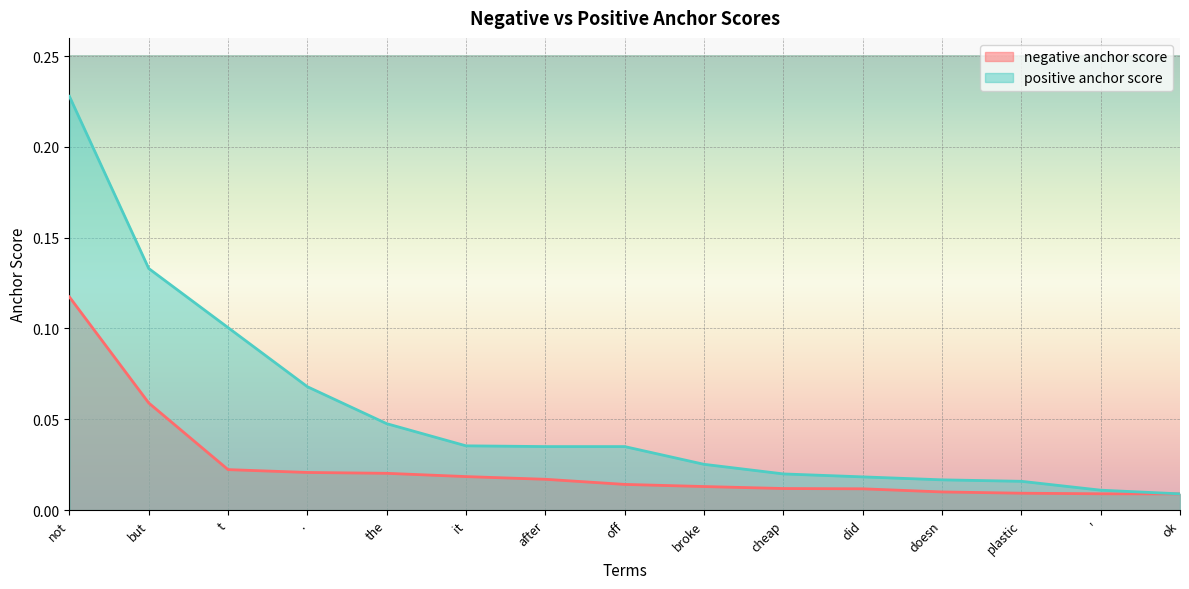

True or false: negative anchor score and positive anchor score cross at least once.

False